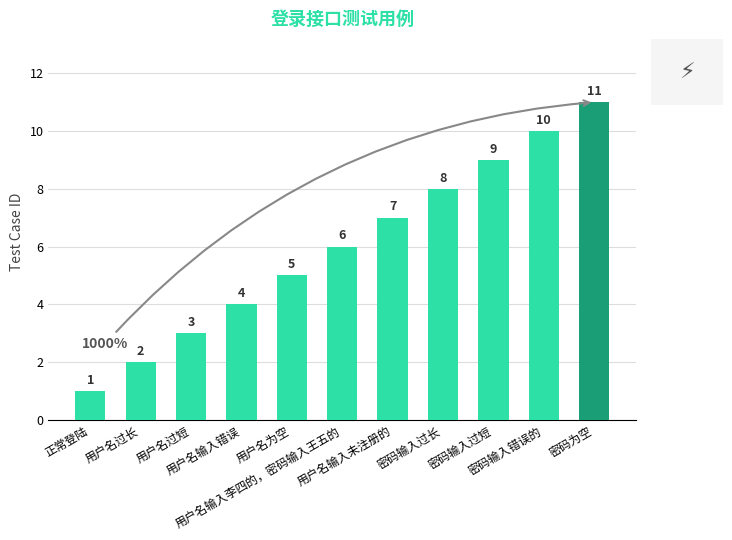

What is the sum of all values?

66